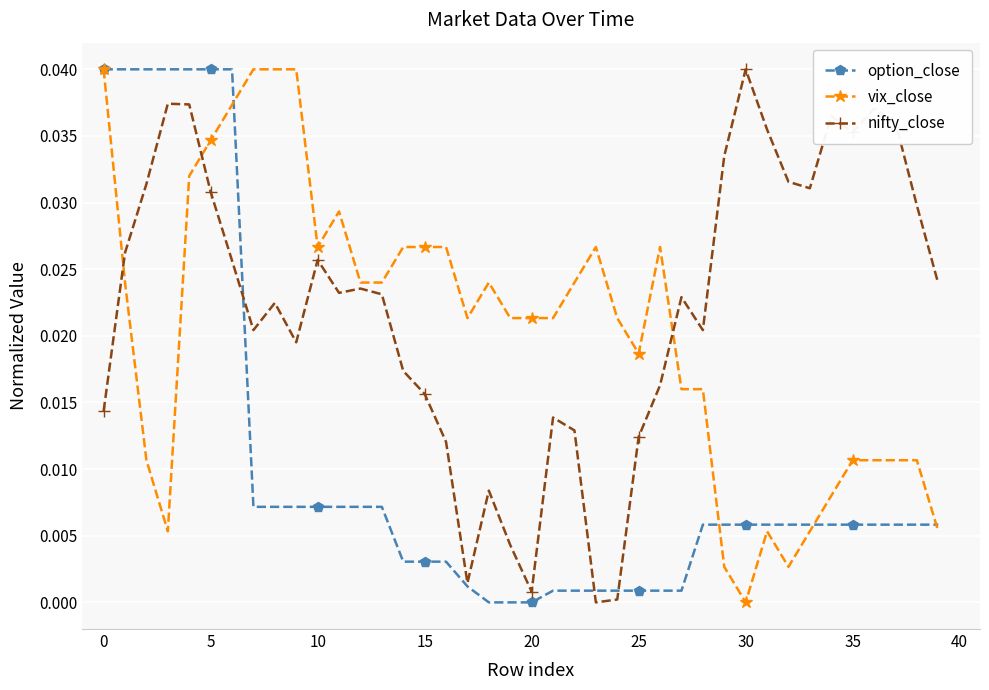

True or false: nifty_close has more than 1 interior local peaks.

True